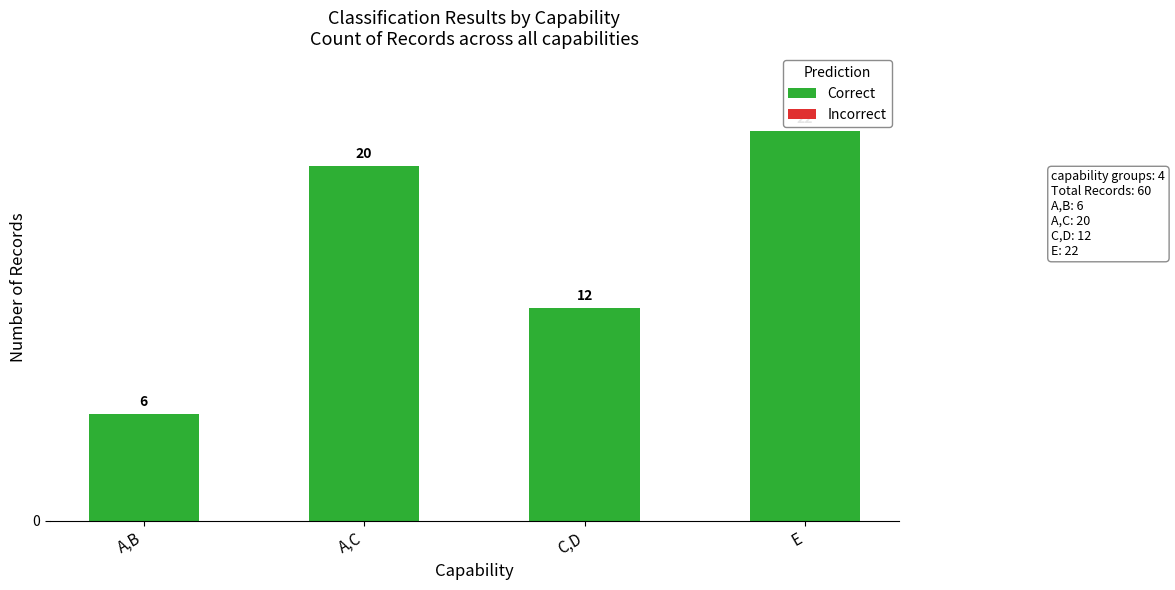

The chart shows a value of 6 at A,B. True or false?

True